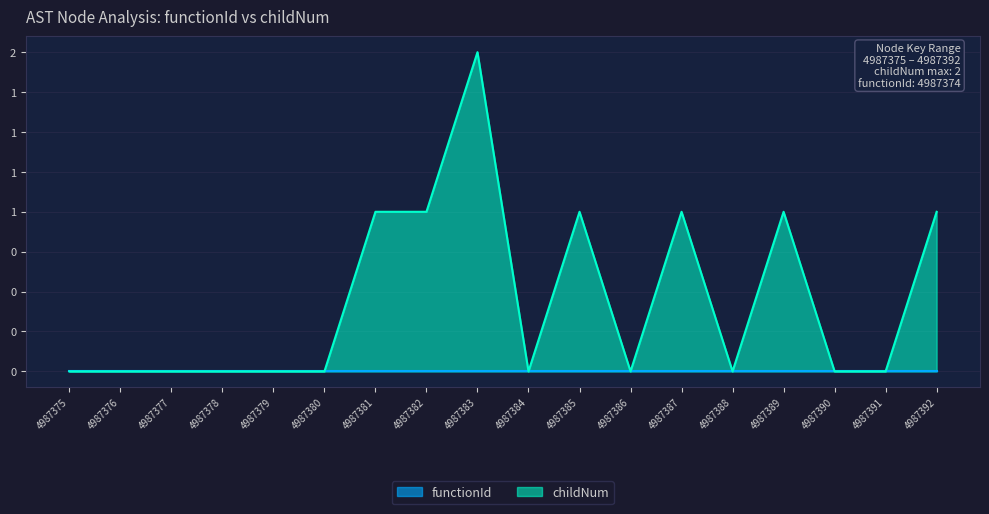

Rank the categories by value from highest to lowest.

4987383, 4987381, 4987382, 4987385, 4987387, 4987389, 4987392, 4987375, 4987376, 4987377, 4987378, 4987379, 4987380, 4987384, 4987386, 4987388, 4987390, 4987391